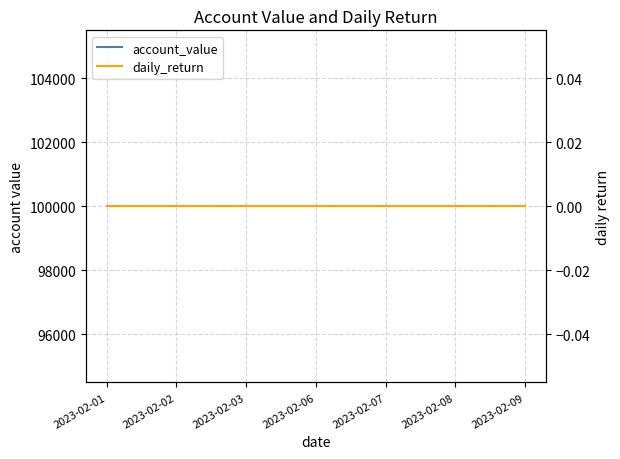

What is the difference between the highest and lowest values at 2023-02-07?

100000